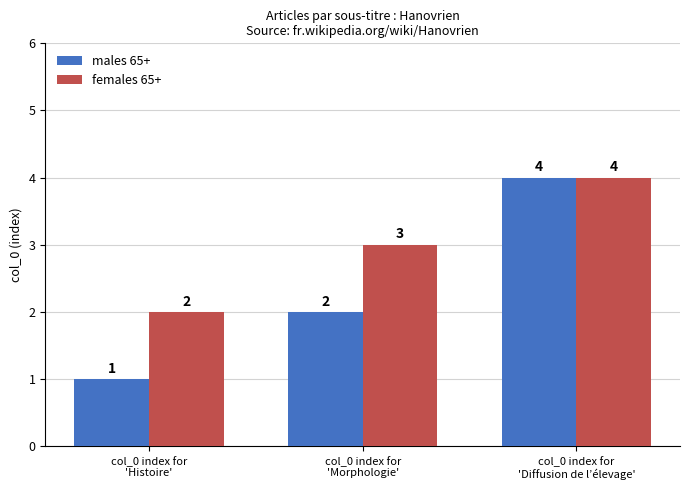

Which series has the largest range (max minus min)?

males 65+